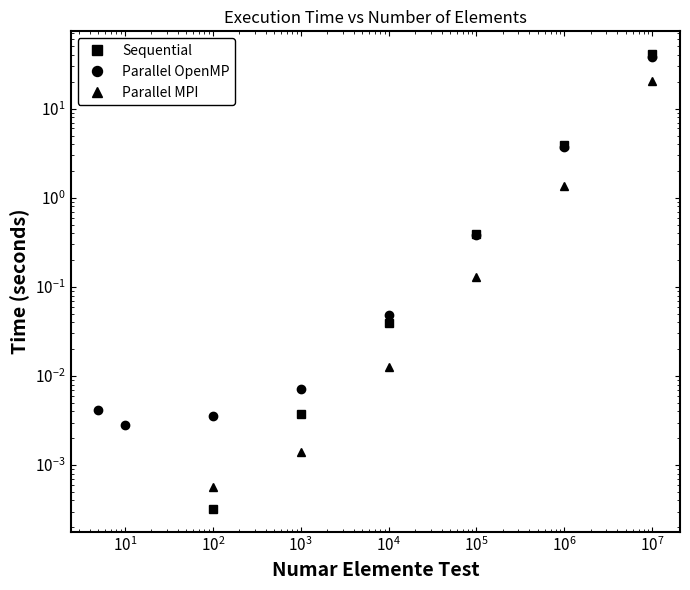

The value of Parallel OpenMP at $\mathdefault{10^{-1}}$ is 0.0. True or false?

False